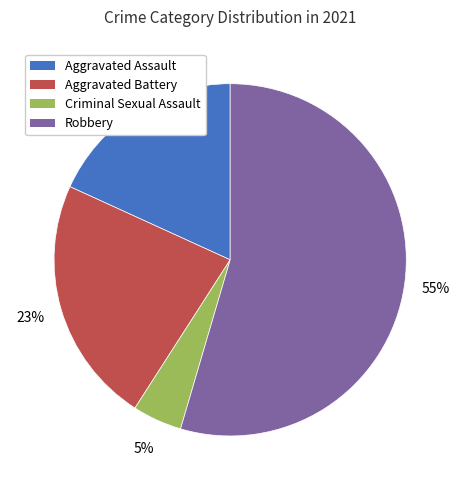

The Aggravated Battery slice represents 12% of the pie. True or false?

False